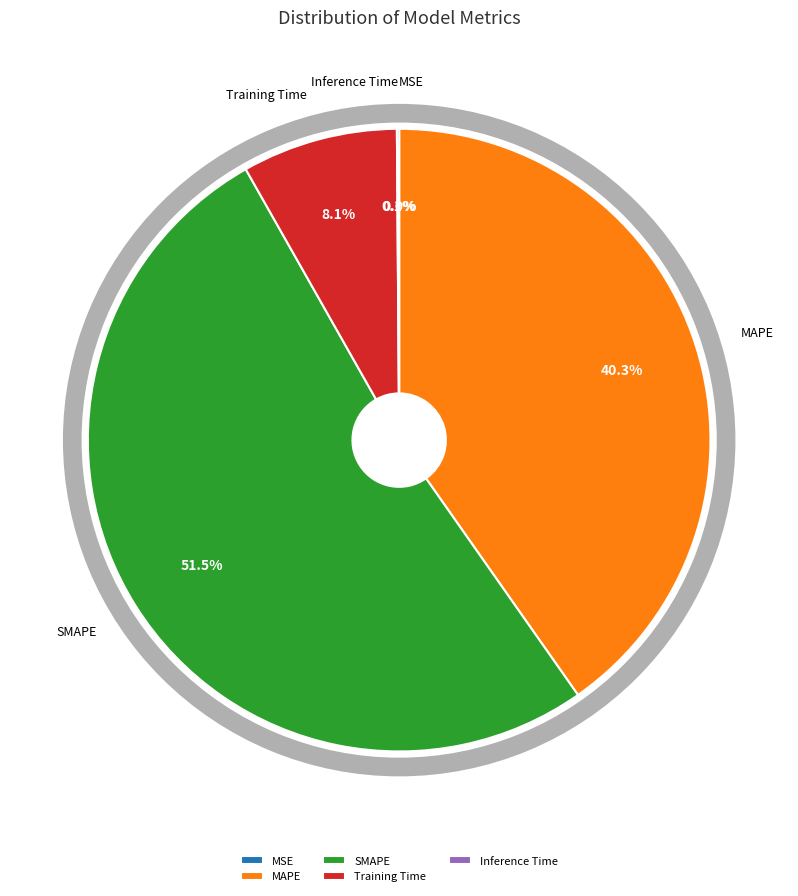

Which has a higher value, MAPE or MSE?

MAPE